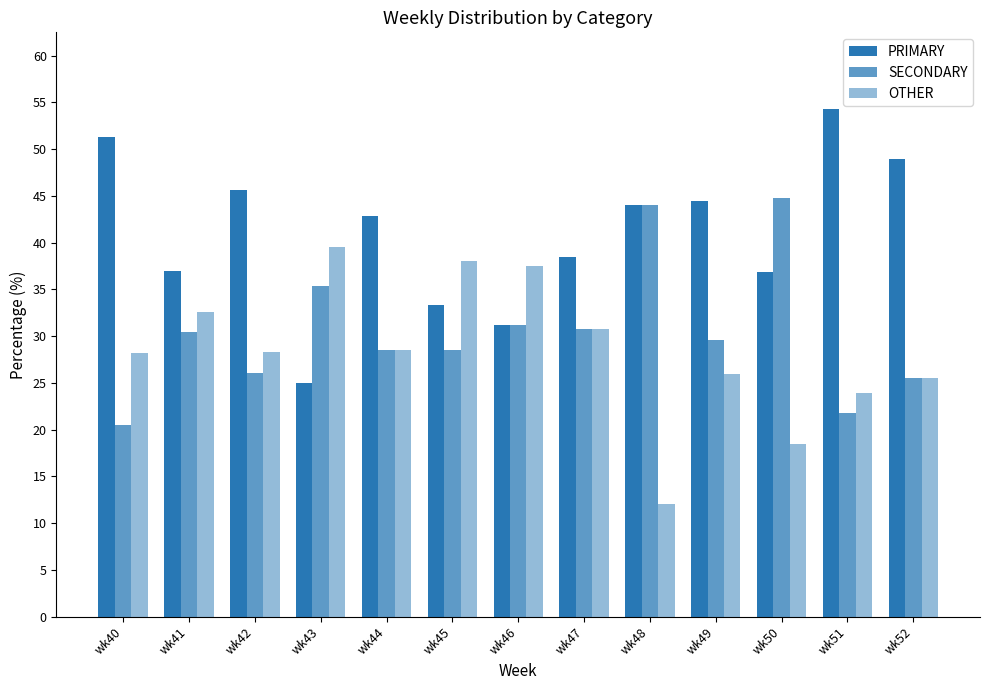

How many values in the PRIMARY series exceed 42?

7